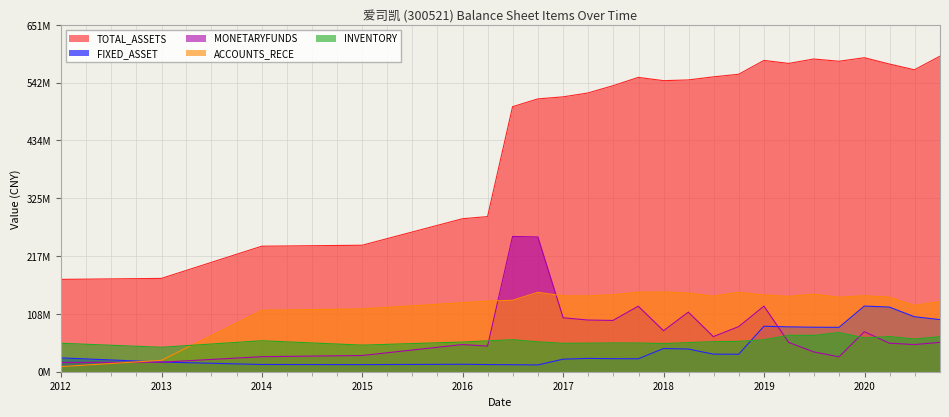

At which label does FIXED_ASSET reach its peak?

2019-12-31